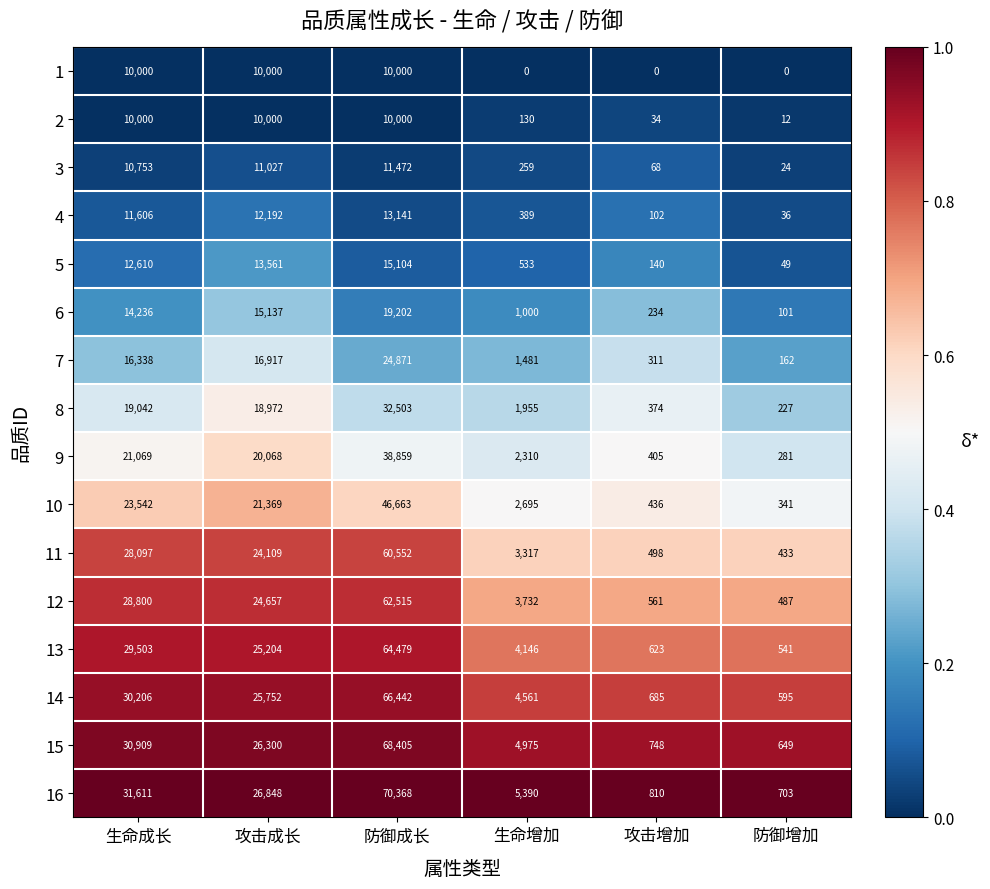

The 9 series shows 405 at 攻击增加. True or false?

True